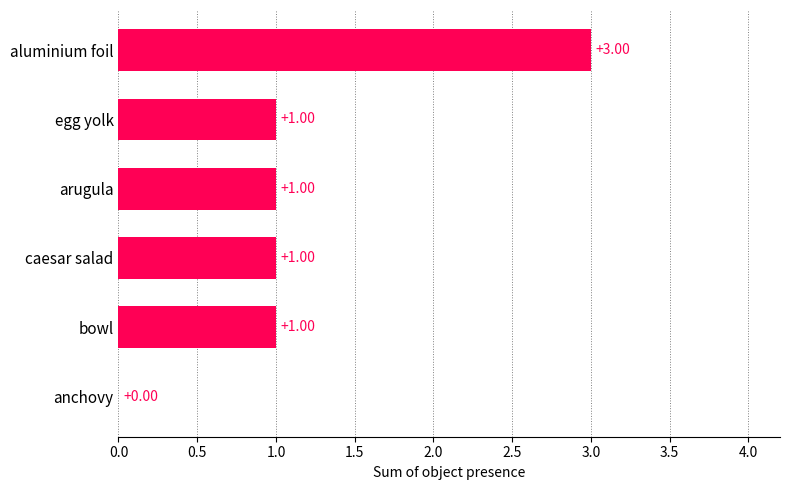

Which label corresponds to the largest value in the chart?

aluminium foil